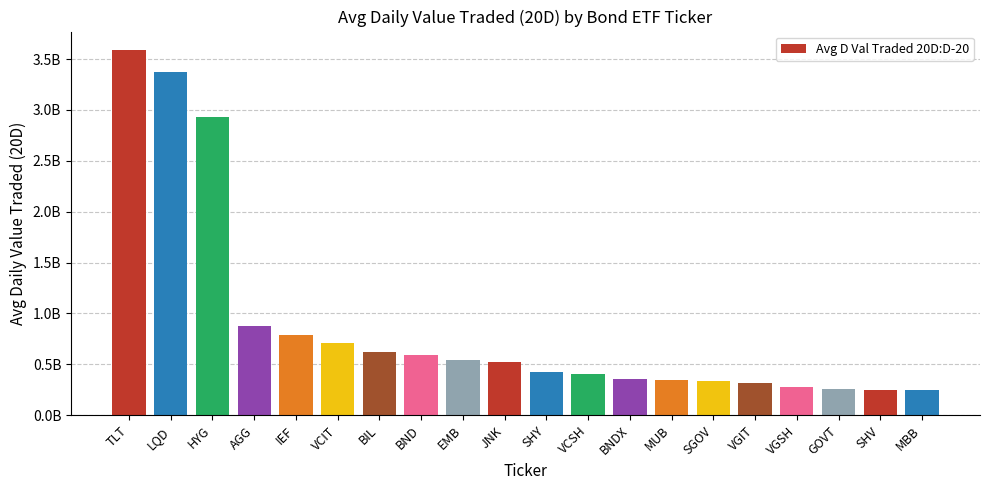

Does the chart contain any negative values?

No